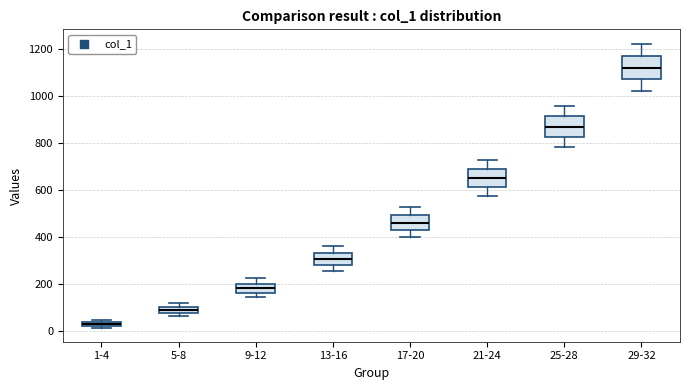

Where is the lower edge of the box for 5-8 on the y-axis? The values are not printed on the chart, so give them approximately, as read against the axis.

80